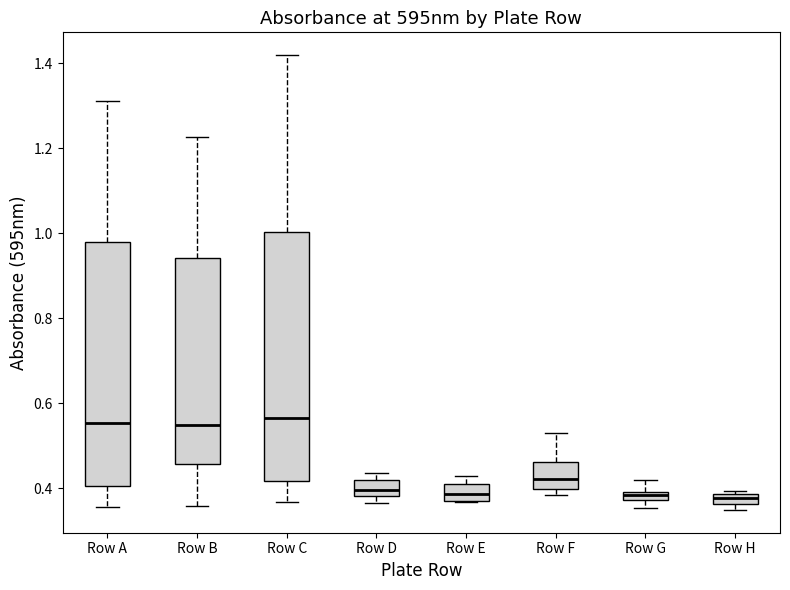

Where does the upper whisker of the box for Row E end on the y-axis? The values are not printed on the chart, so give them approximately, as read against the axis.

0.44